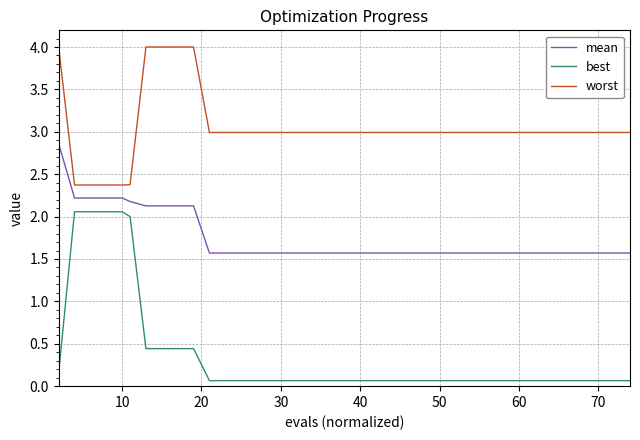

Rank the series by their average value, from highest to lowest.

worst, mean, best